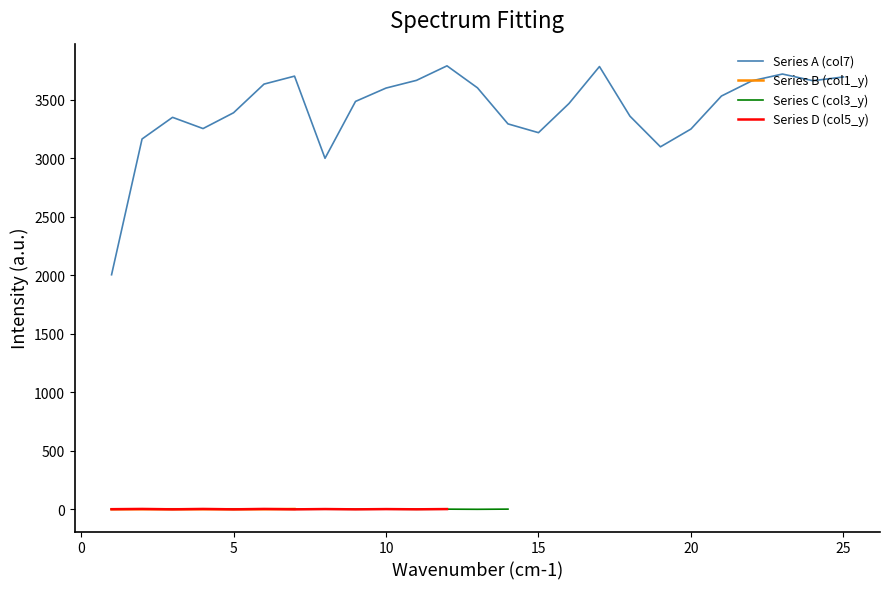

Count the number of data series in this chart.

4